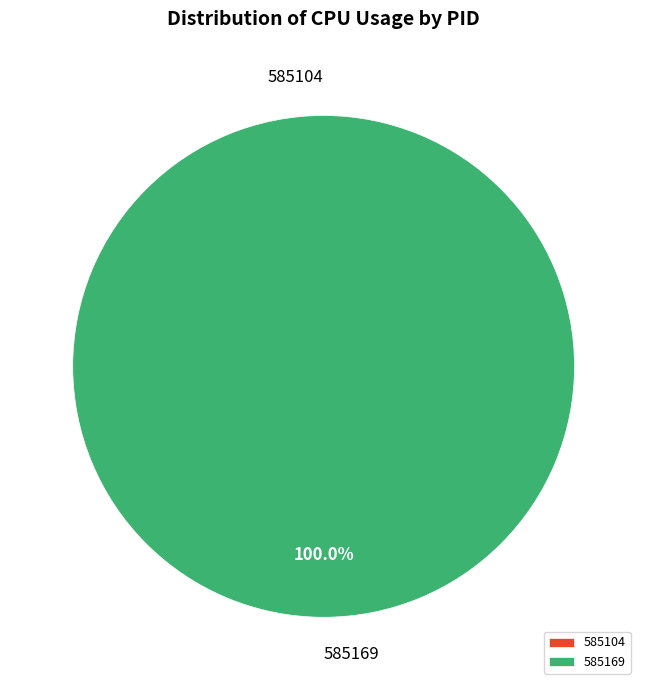

Is there a majority slice in this chart?

Yes